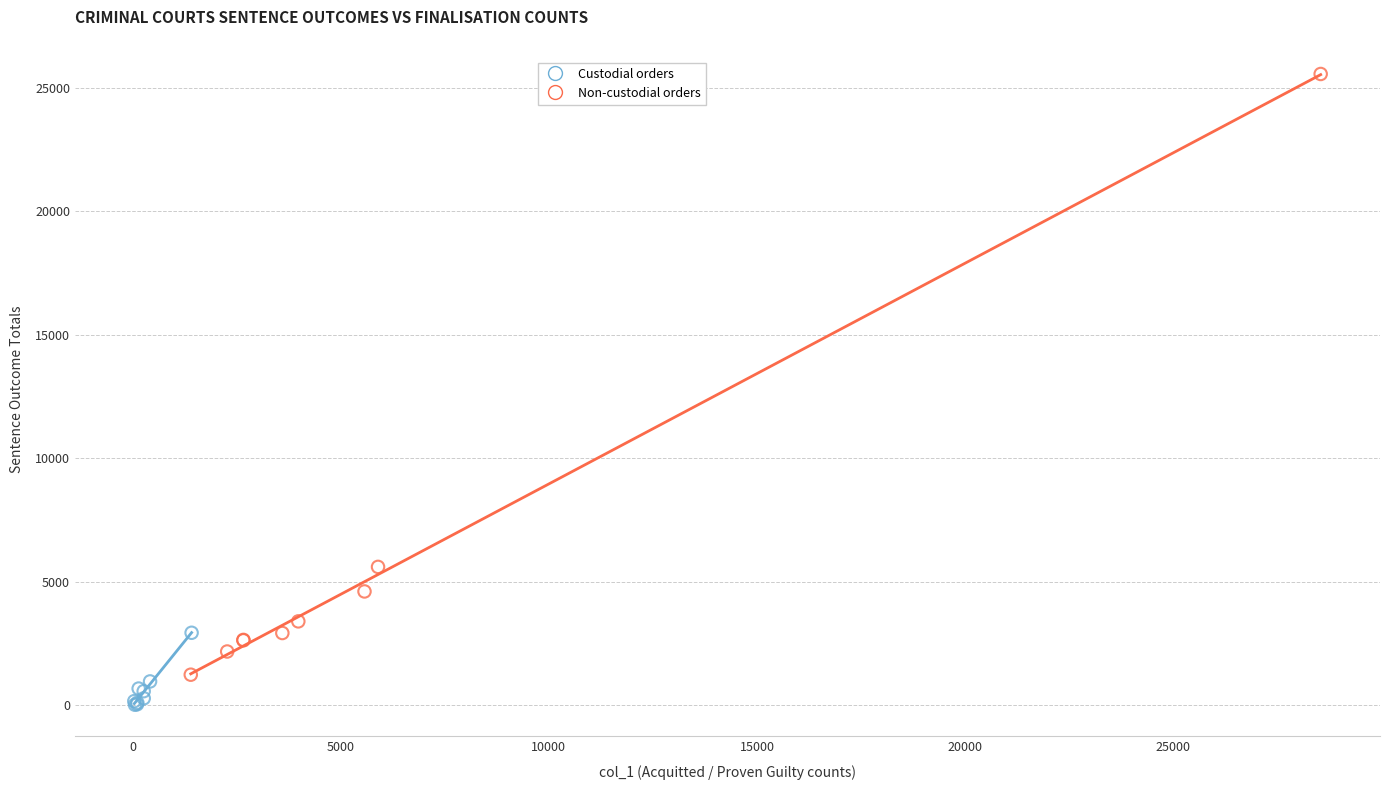

What are all the series names shown in the legend?

Custodial orders, Non-custodial orders